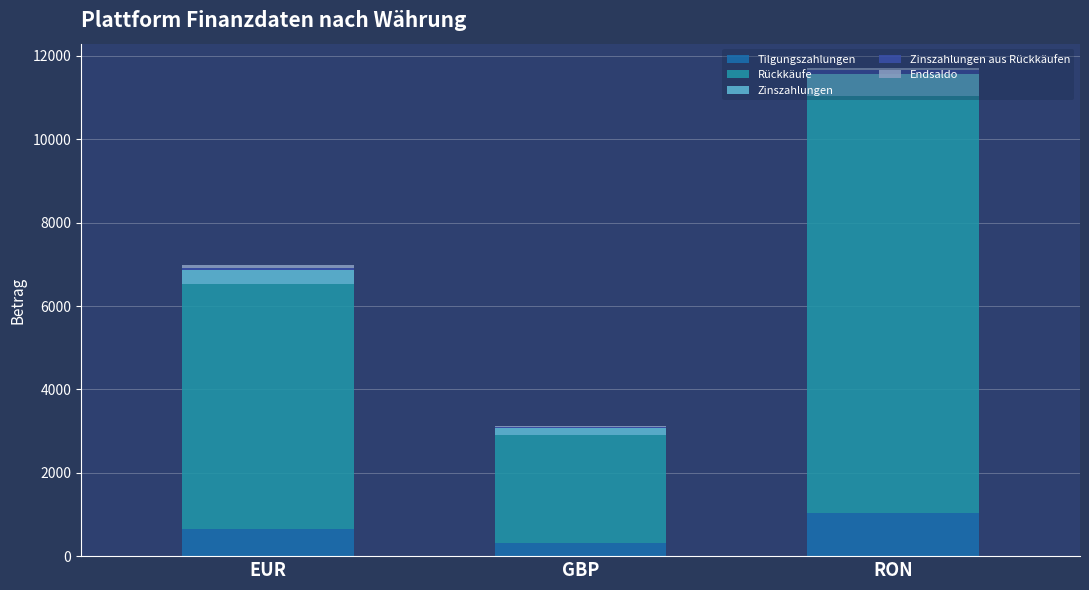

At which category is the sum across all series the highest?

RON